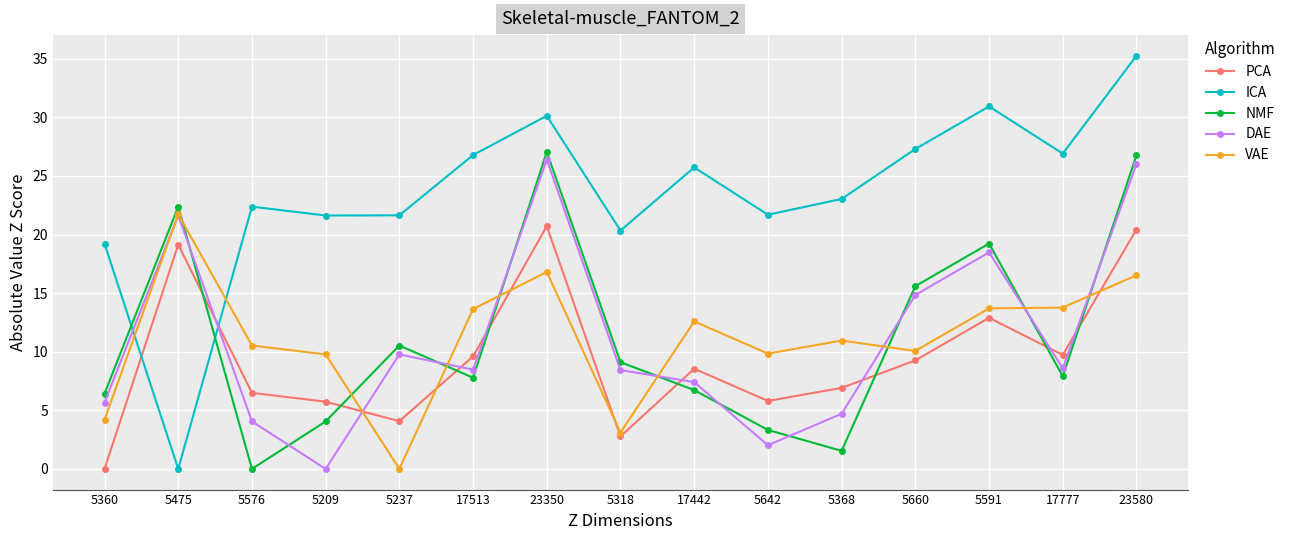

Is it true that DAE equals 6.2 at 5576?

False